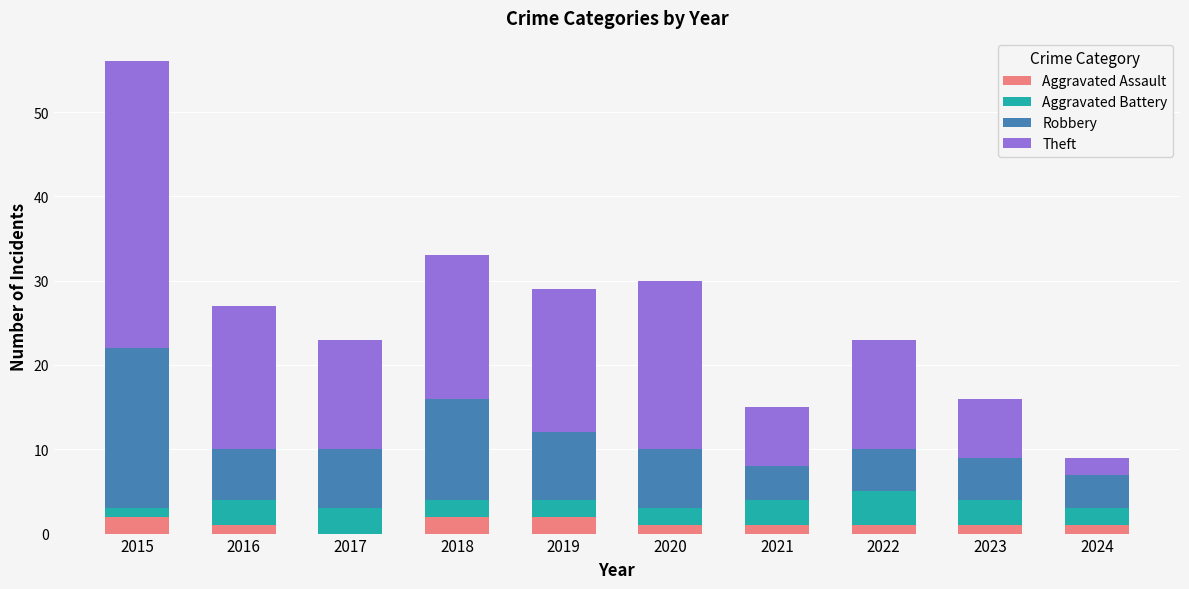

At which category is the sum across all series the highest?

2015